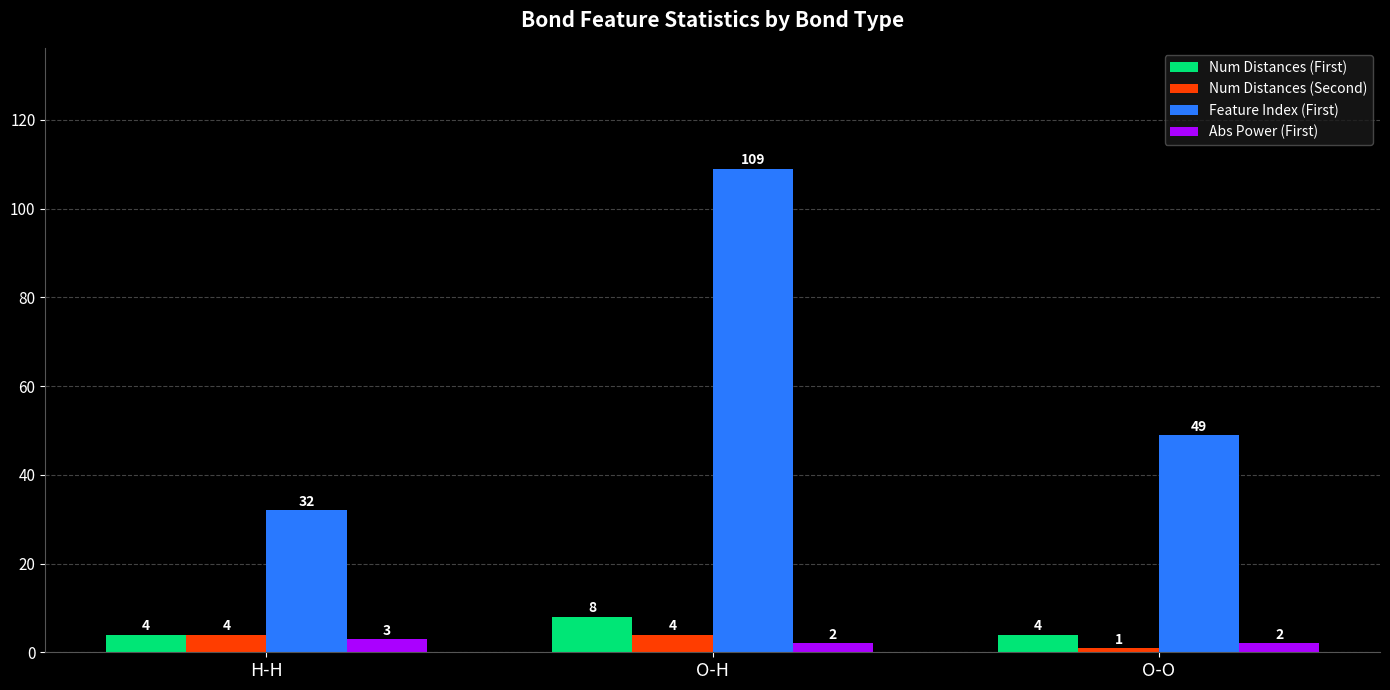

Is the value of Num Distances (First) at O-O greater than the value of Feature Index (First) at O-H?

No